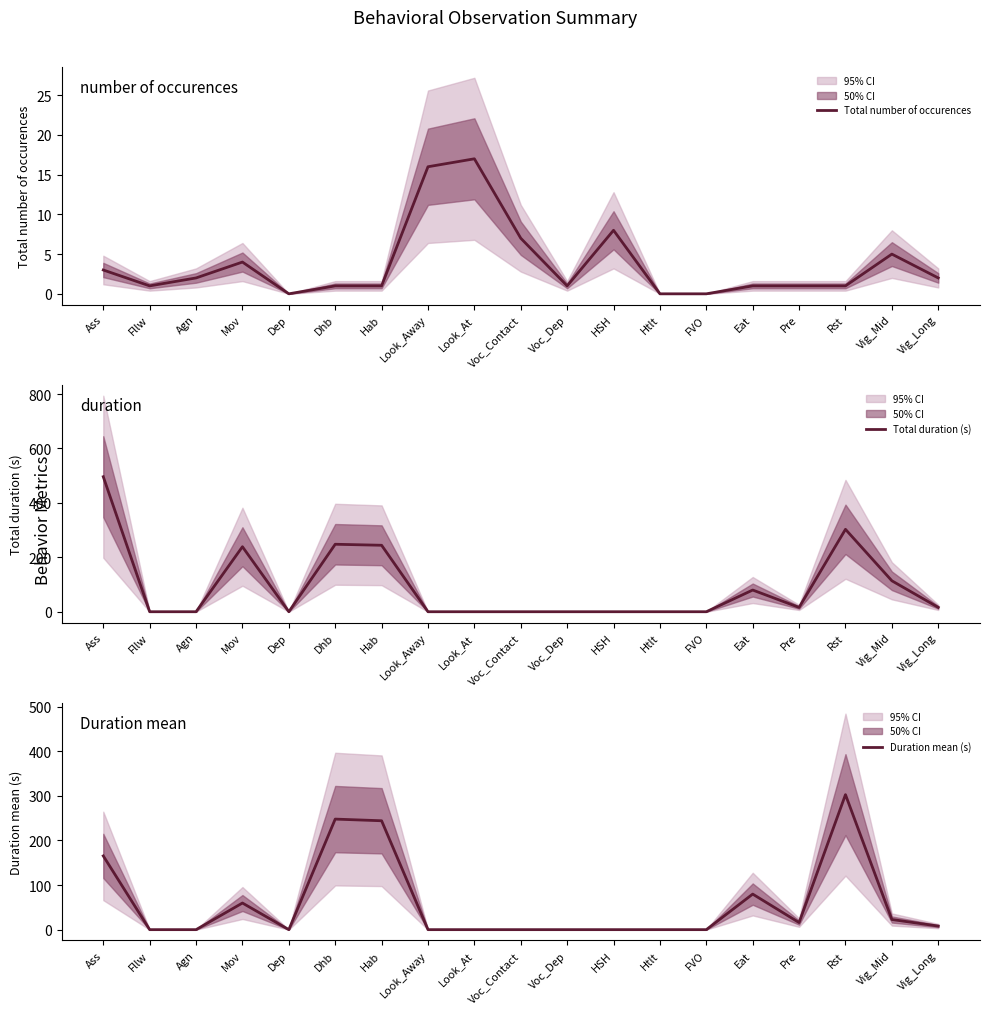

Does the chart display data point markers on the line(s)?

No